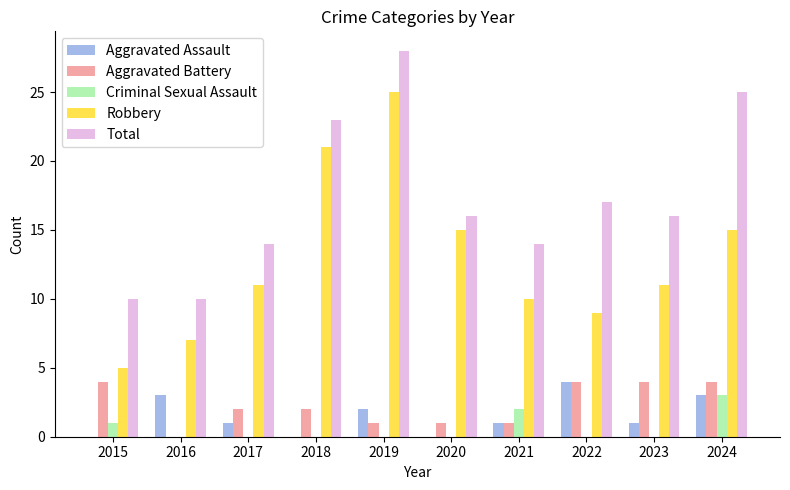

Reading right to left, list all the values displayed in this chart.

Aggravated Assault: 3	1	4	1	0	2	0	1	3	0
Aggravated Battery: 4	4	4	1	1	1	2	2	0	4
Criminal Sexual Assault: 3	0	0	2	0	0	0	0	0	1
Robbery: 15	11	9	10	15	25	21	11	7	5
Total: 25	16	17	14	16	28	23	14	10	10